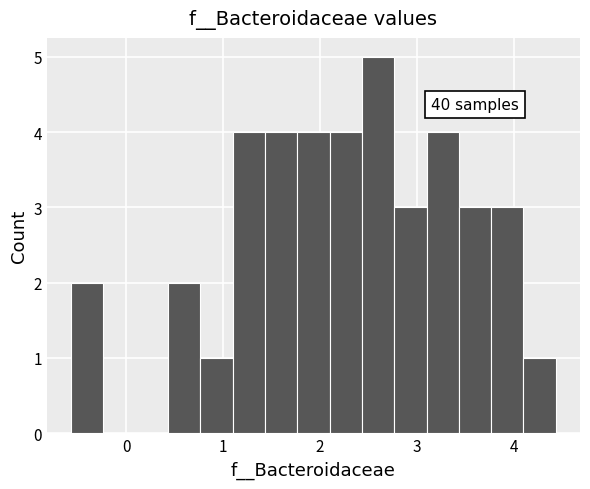

Around what value on the x-axis is the tallest bar? Give the approximate position of its centre, as read against the axis.

2.6